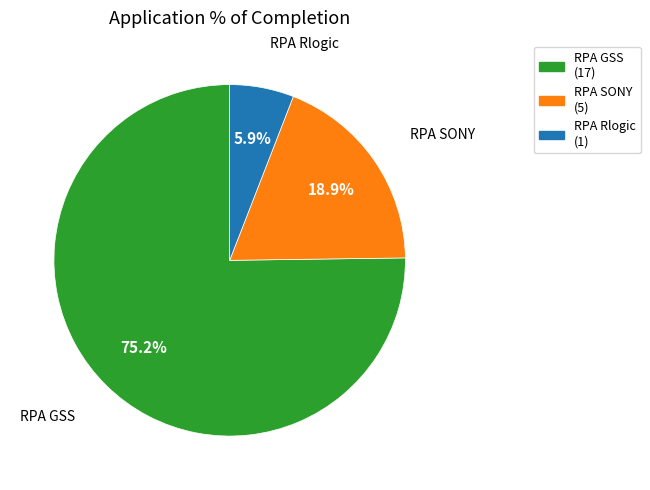

Which has a higher value, RPA GSS or RPA SONY?

RPA GSS